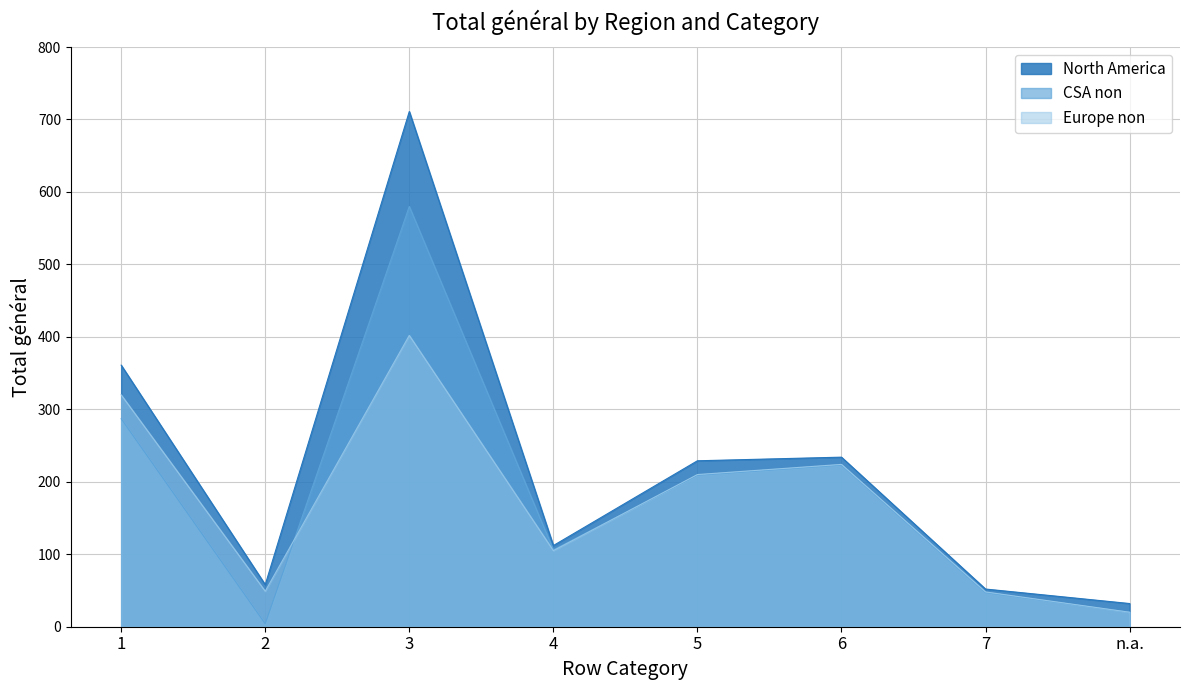

Does the chart have visible grid lines?

Yes